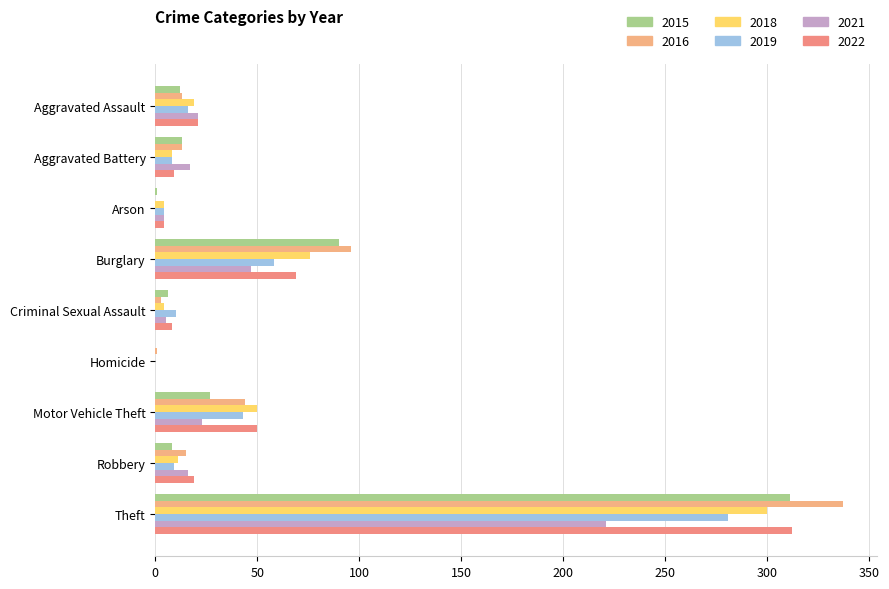

Count the number of categories in the chart.

9